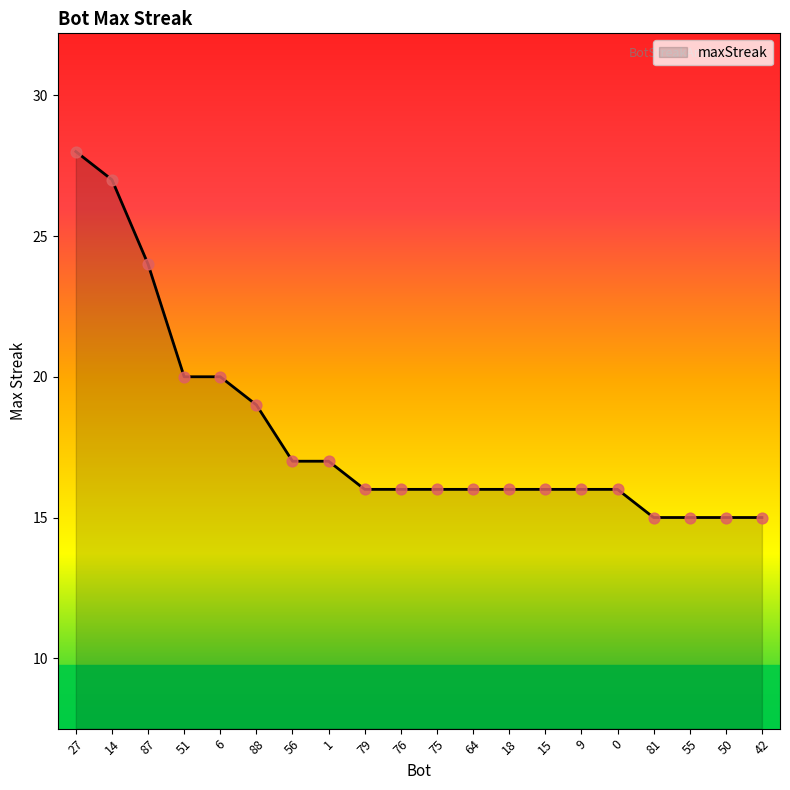

What is the change in value from 56 to 75?

-1